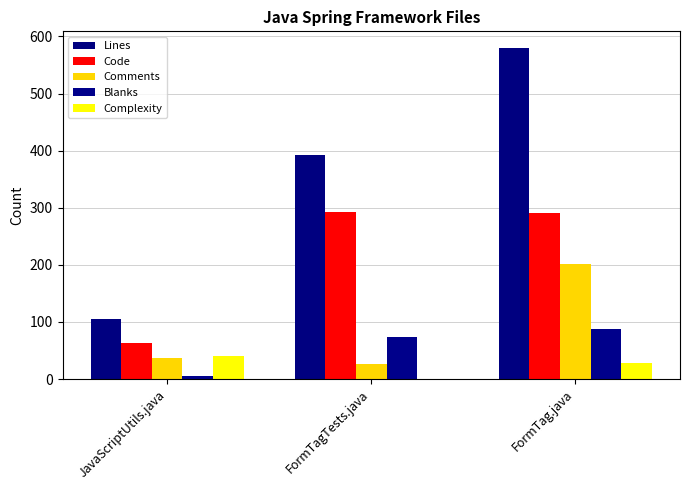

The value of Blanks at FormTagTests.java is 74. True or false?

True